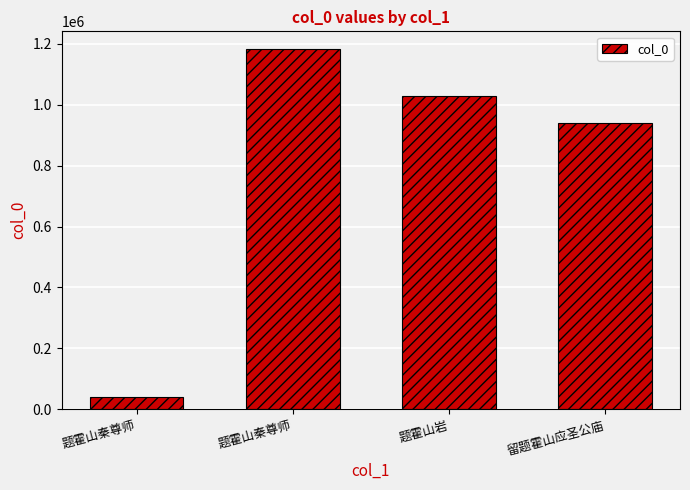

Does the chart contain stacked bars?

No